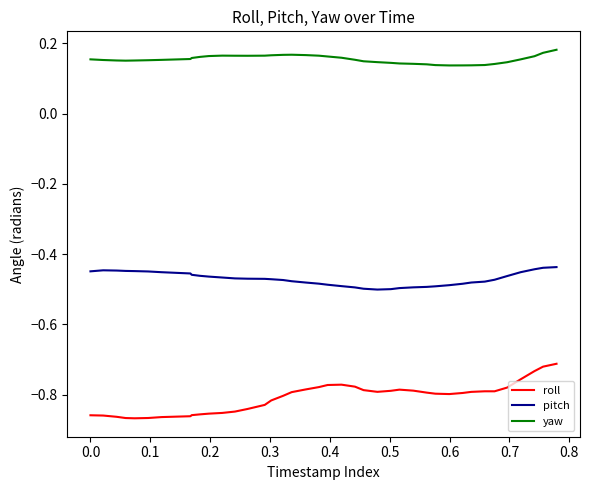

Which series has the largest total across all categories?

yaw